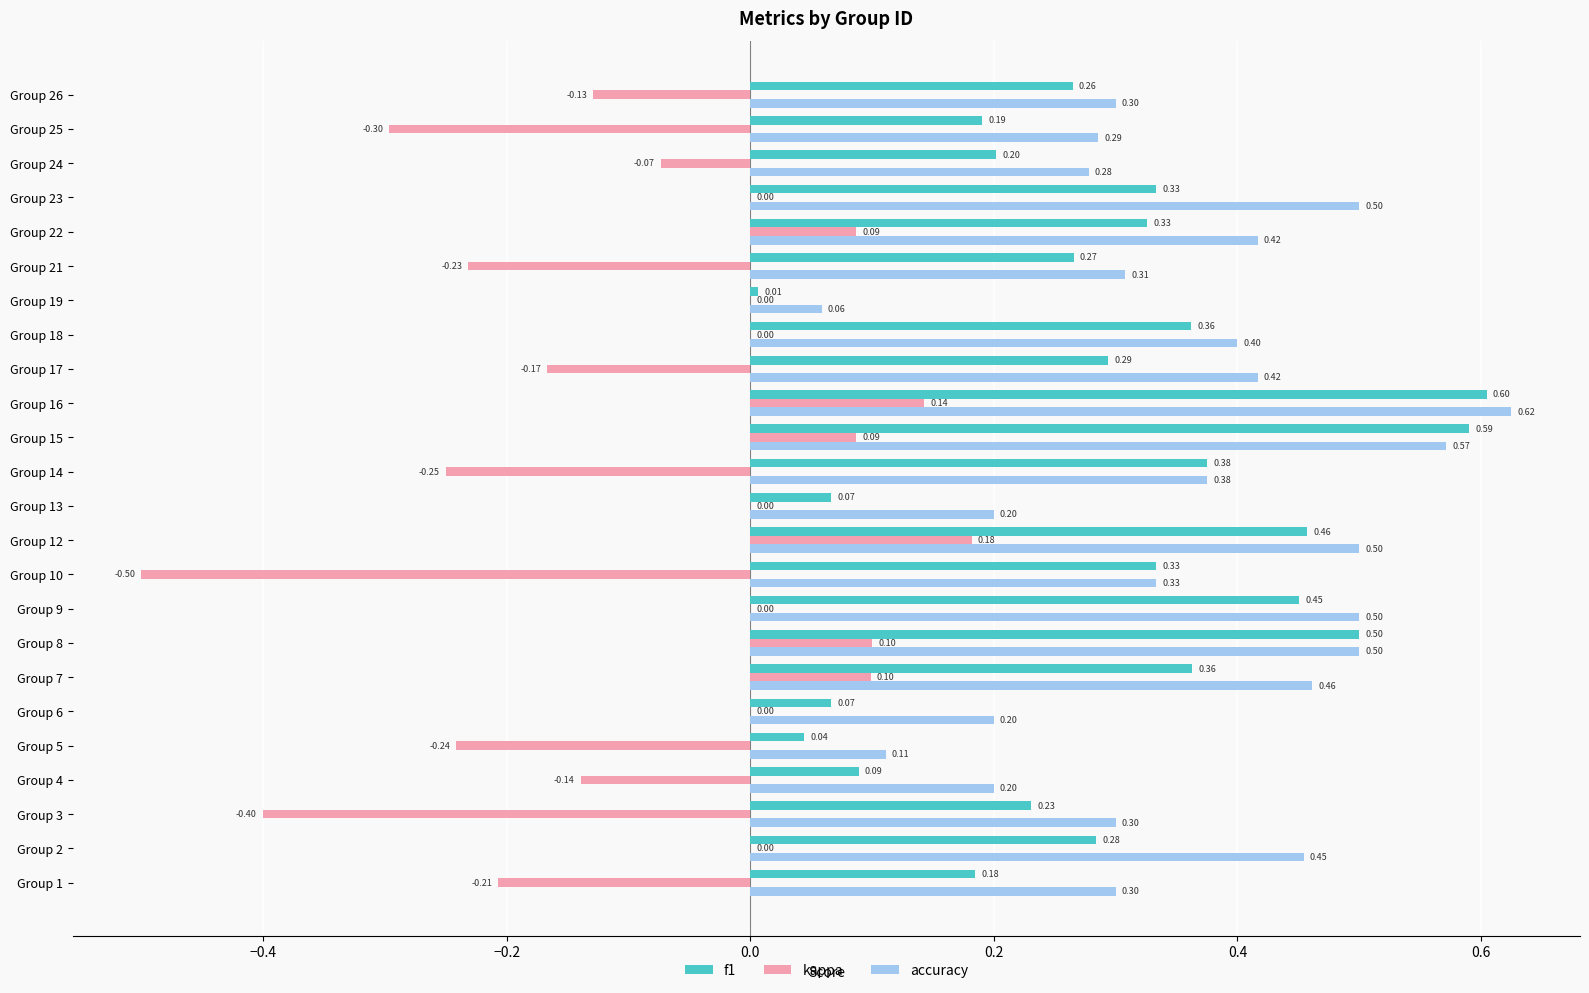

What are all the series names shown in the legend?

f1, kappa, accuracy